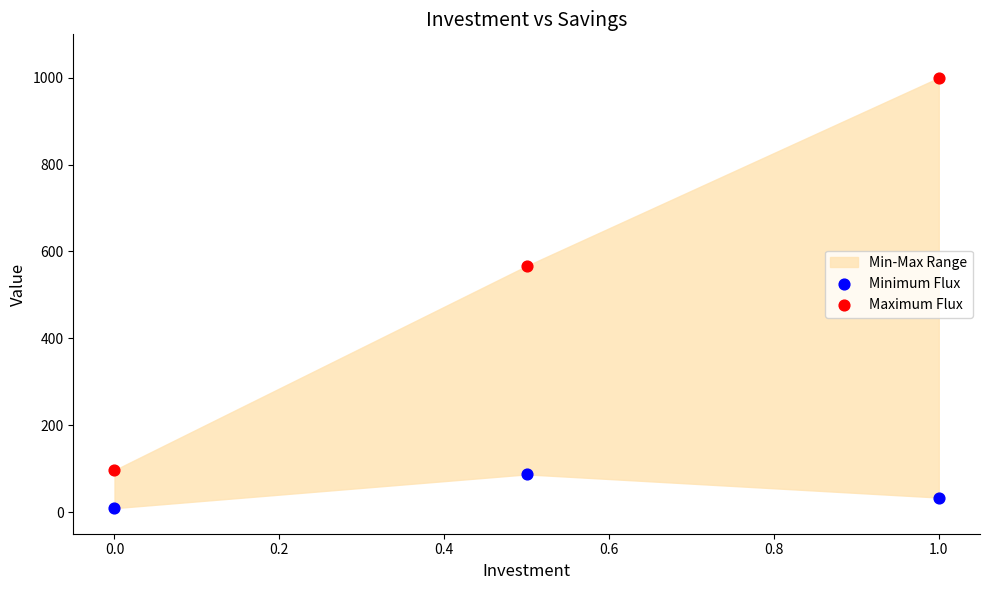

Across all data points, what is the average Y value?

298.7